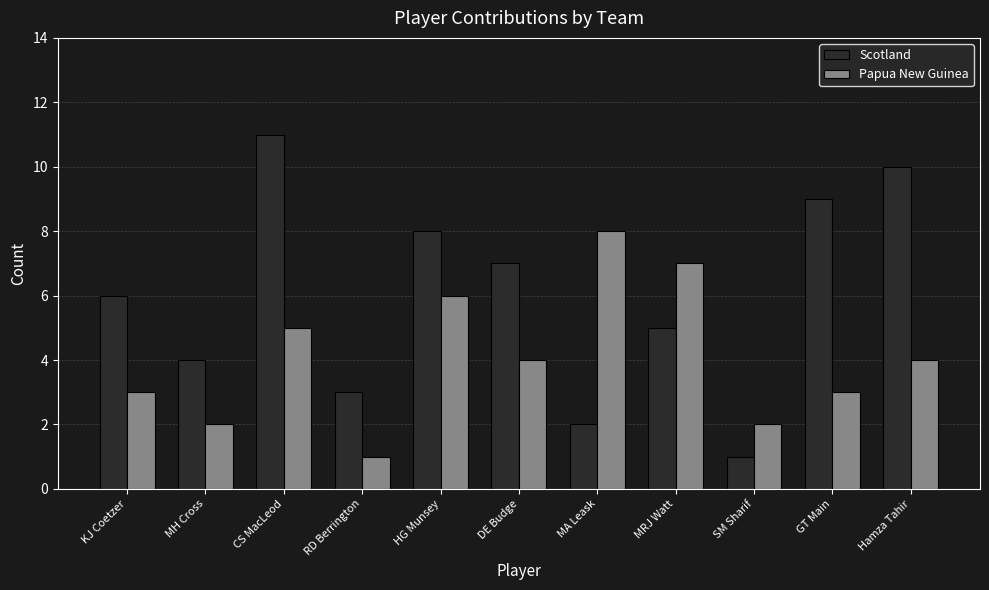

Which series has the largest total across all categories?

Scotland